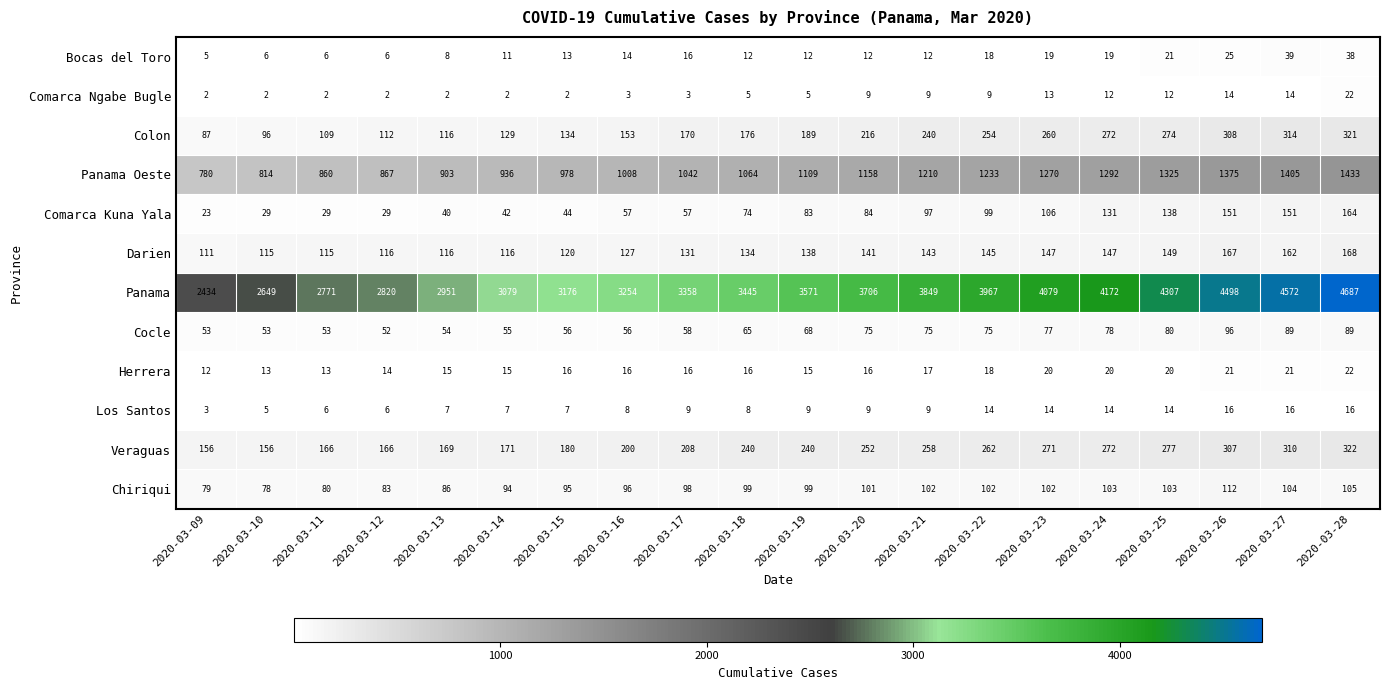

What is the difference between the second highest and minimum values in the Herrera series?

9